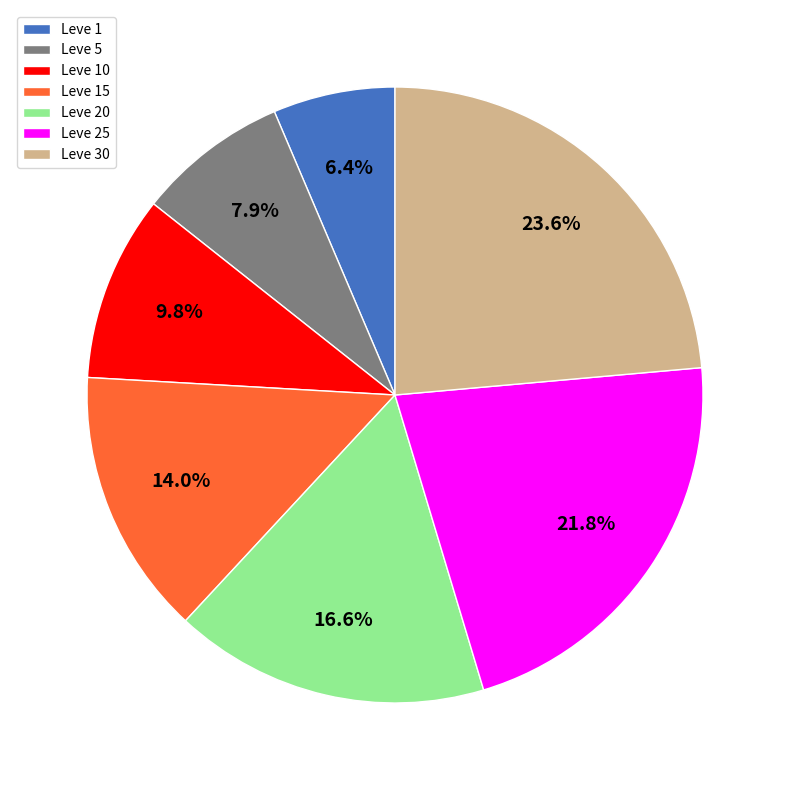

How many segments does this pie chart have?

7